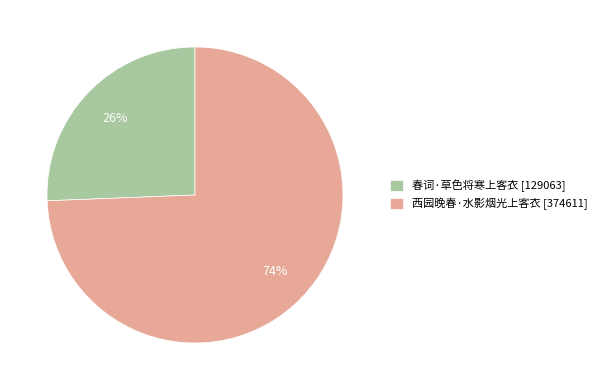

Is 春词·草色将寒上客衣 the majority of the pie?

No